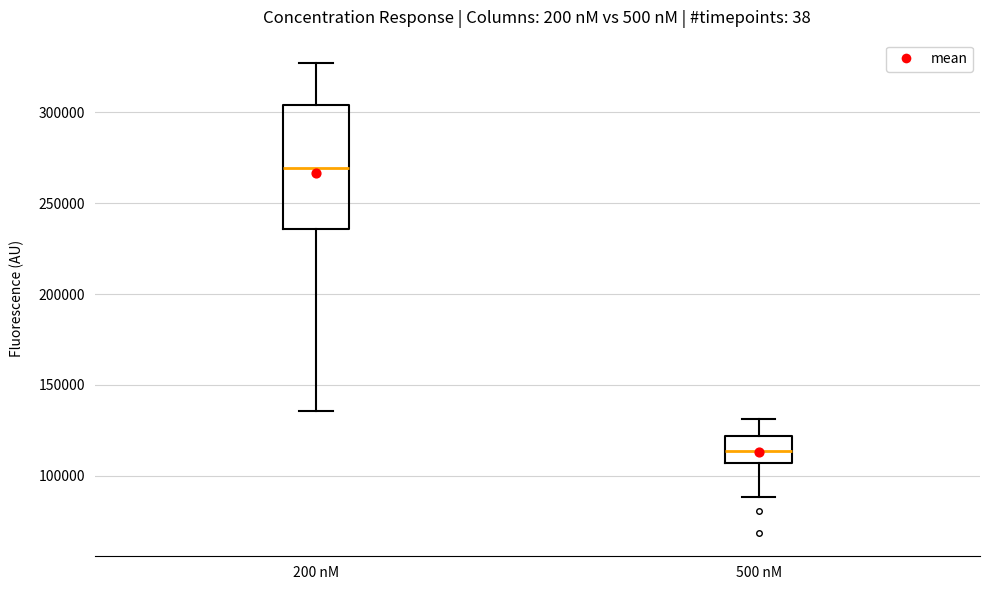

Reading left to right, read every box against the y-axis: the position of its median line, the range the box covers, and the ends of its whiskers. The values are not printed on the chart, so give them approximately, as read against the axis.

200 nM: median 270000, box 235000 to 305000, whiskers 135000 to 325000
500 nM: median 115000, box 105000 to 120000, whiskers 90000 to 130000